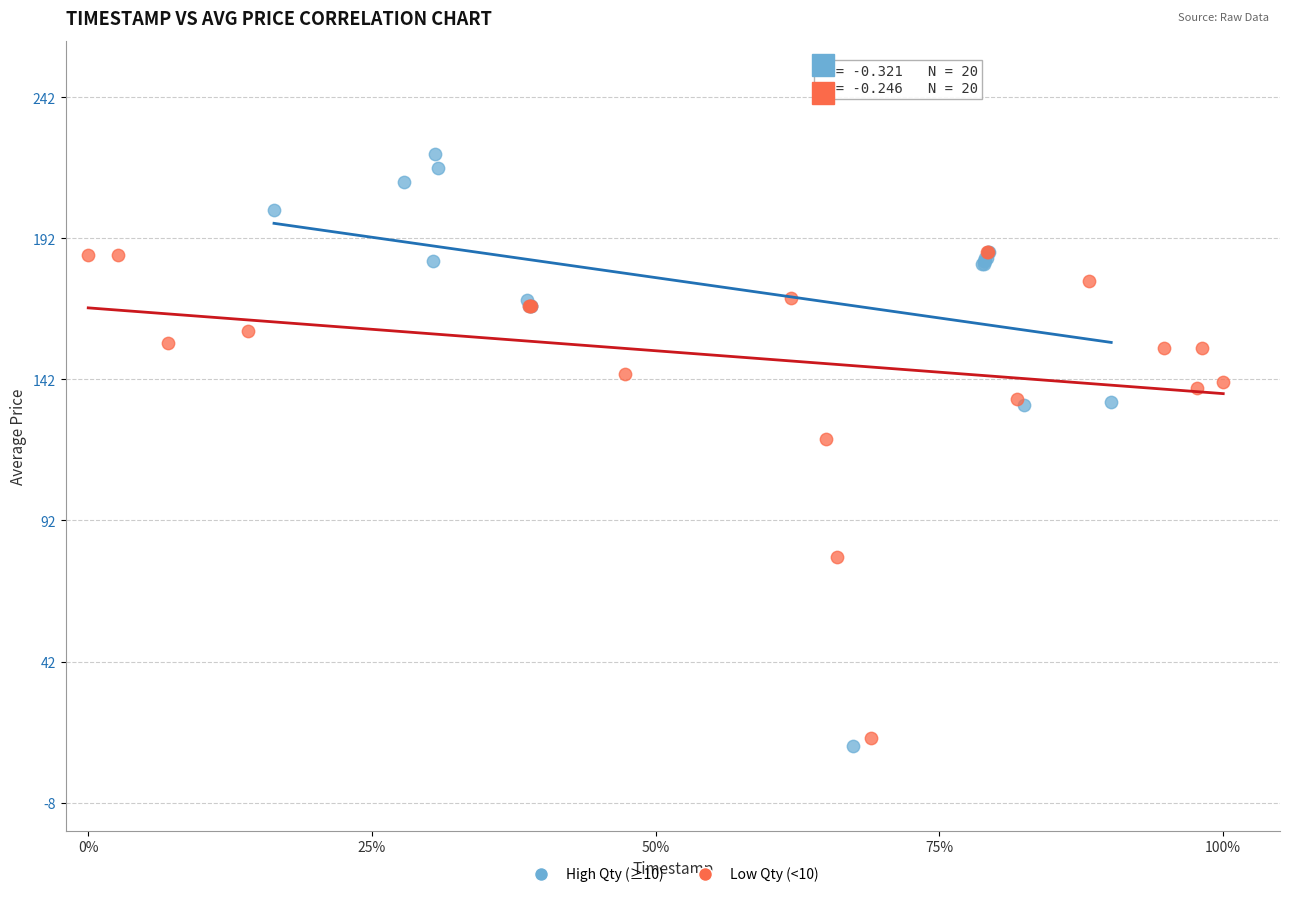

What are all the series names shown in the legend?

High Qty (≥10), Low Qty (<10)